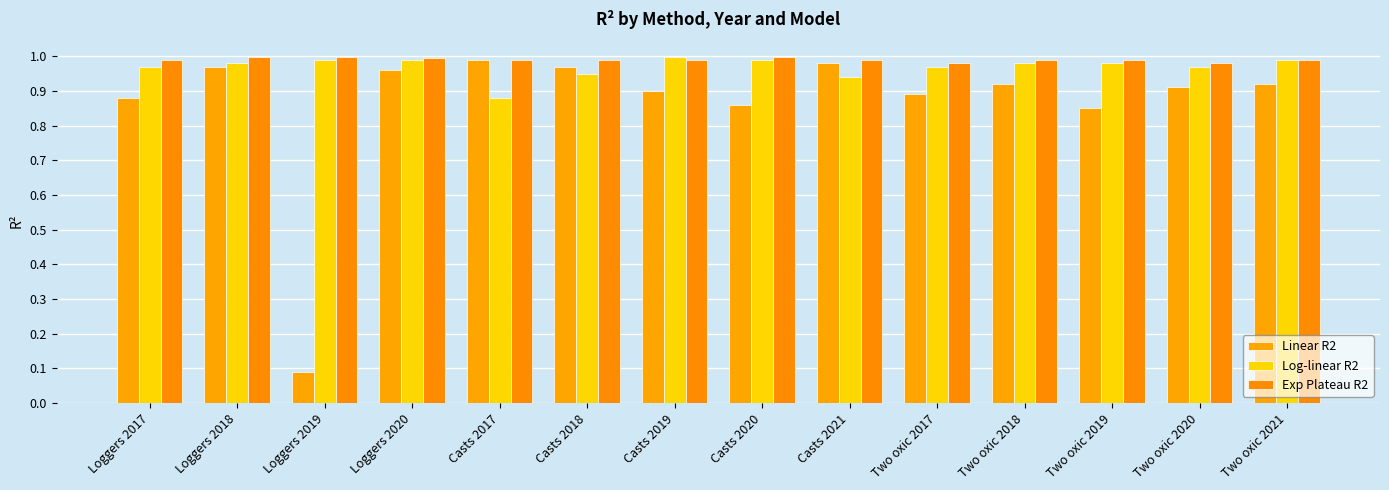

Which series has the largest total across all categories?

Exp Plateau R2